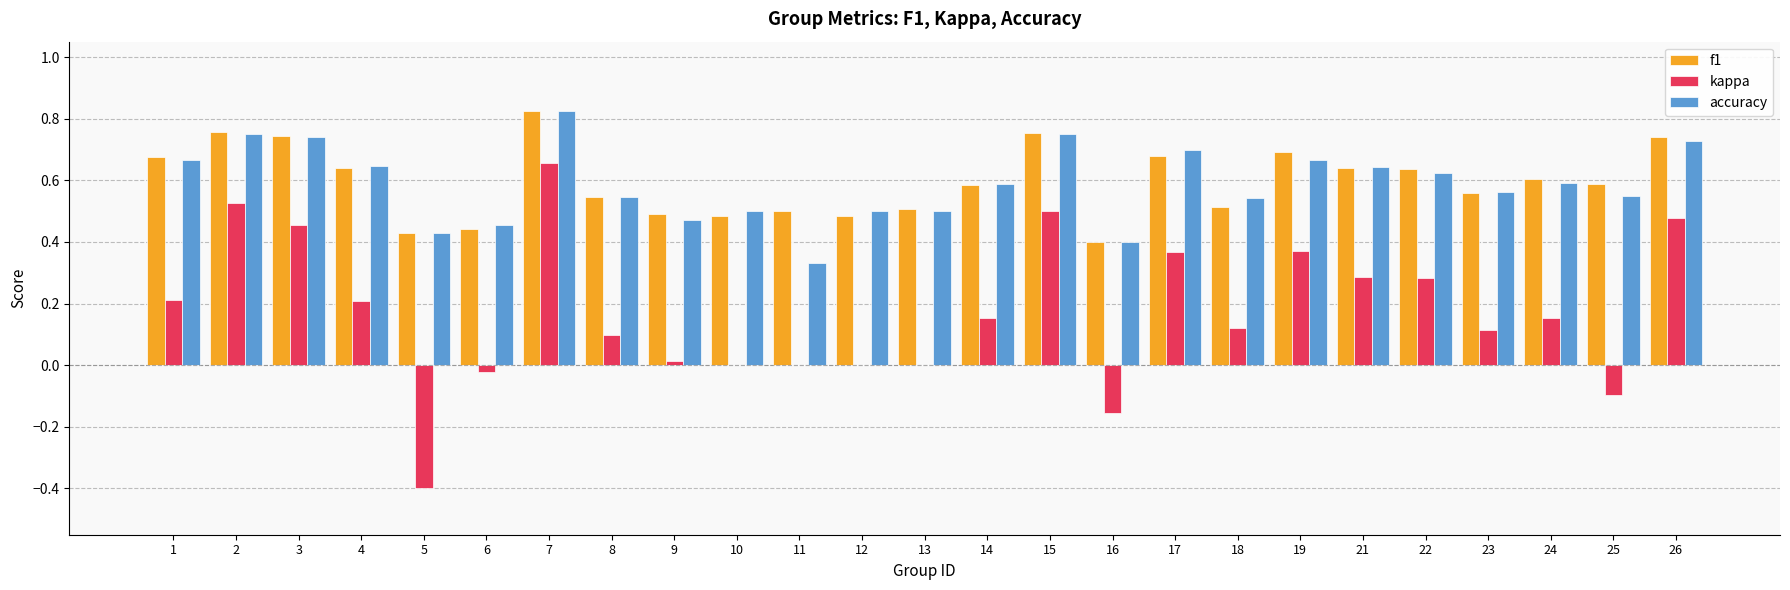

Which label corresponds to the largest value in the chart?

7